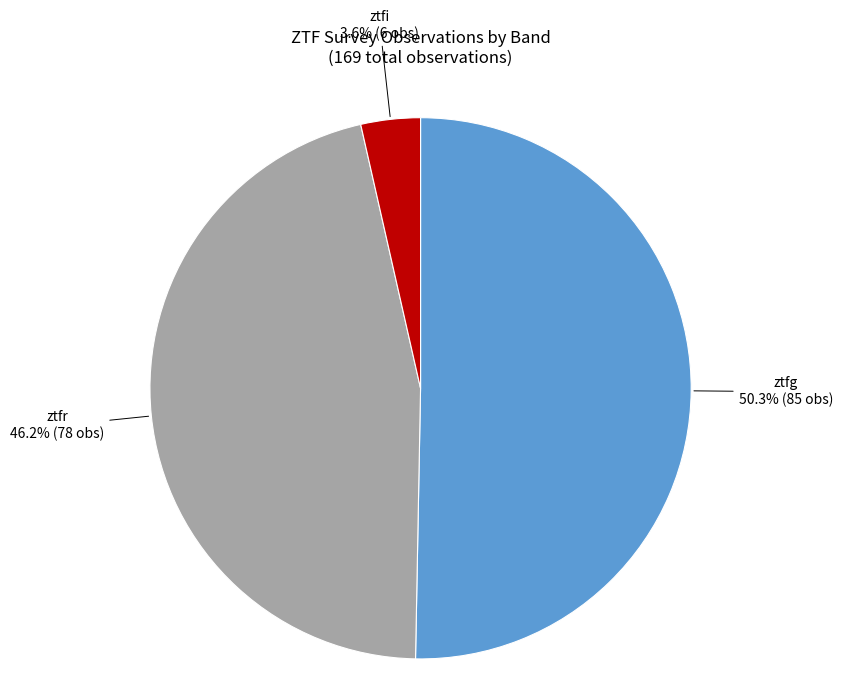

Is there any slice that represents more than half of the pie?

Yes